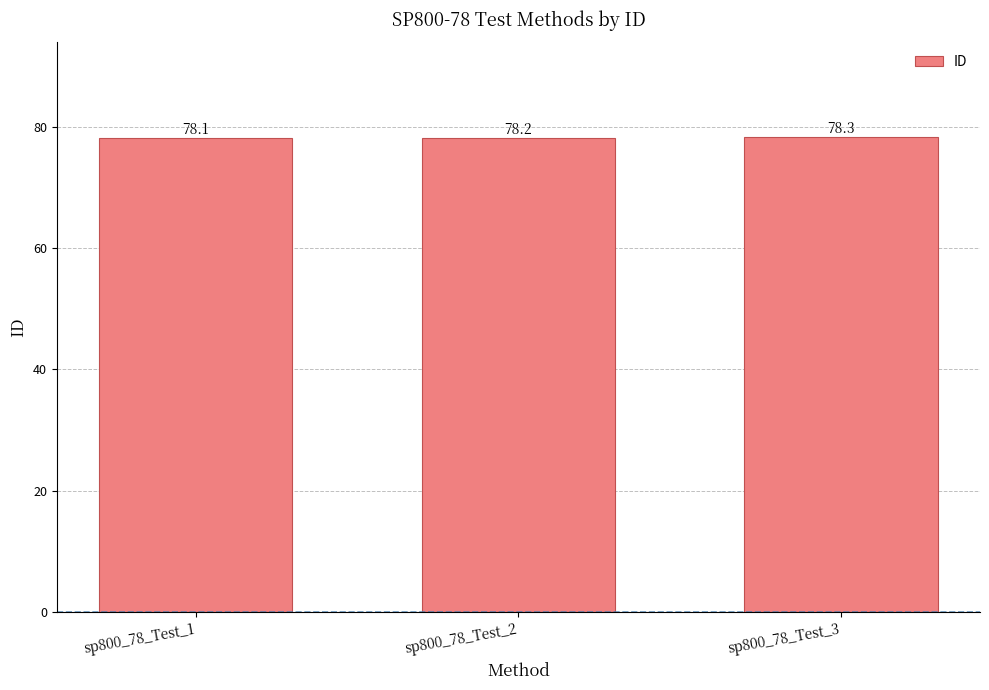

What is the sum of all values?

234.6